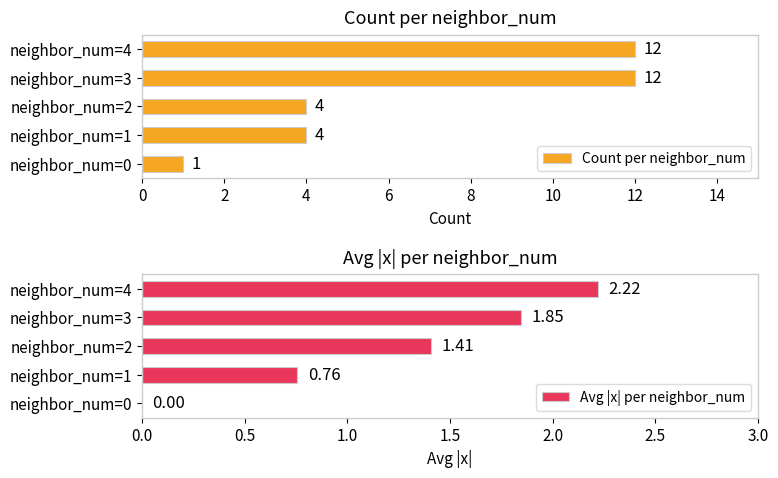

What is the value of the Avg |x| per neighbor_num bar at the 4th from the left?

1.8